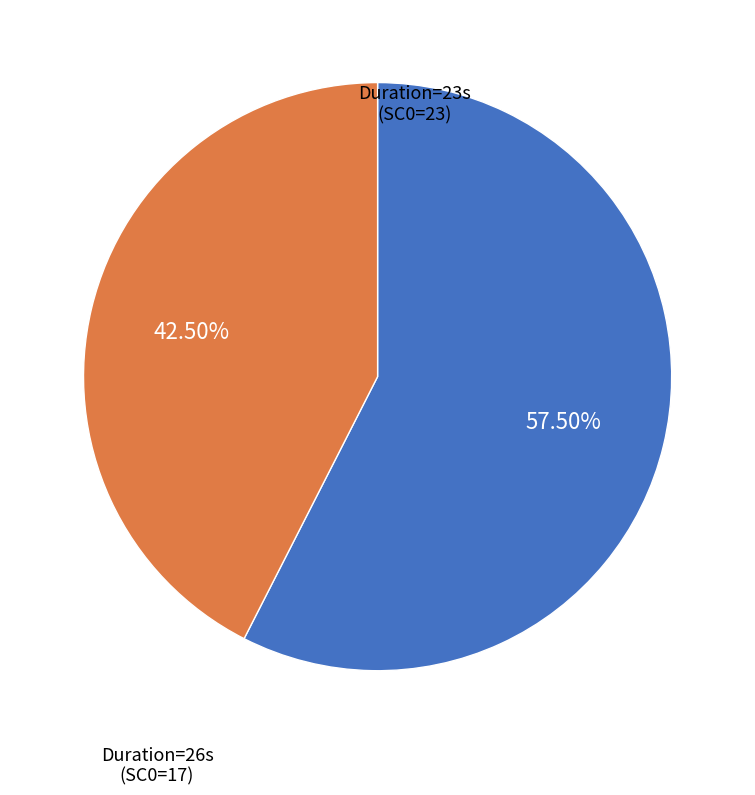

Approximately how many times larger is the value at Duration=26s (SC0=17) compared to Duration=23s (SC0=23)?

0.7